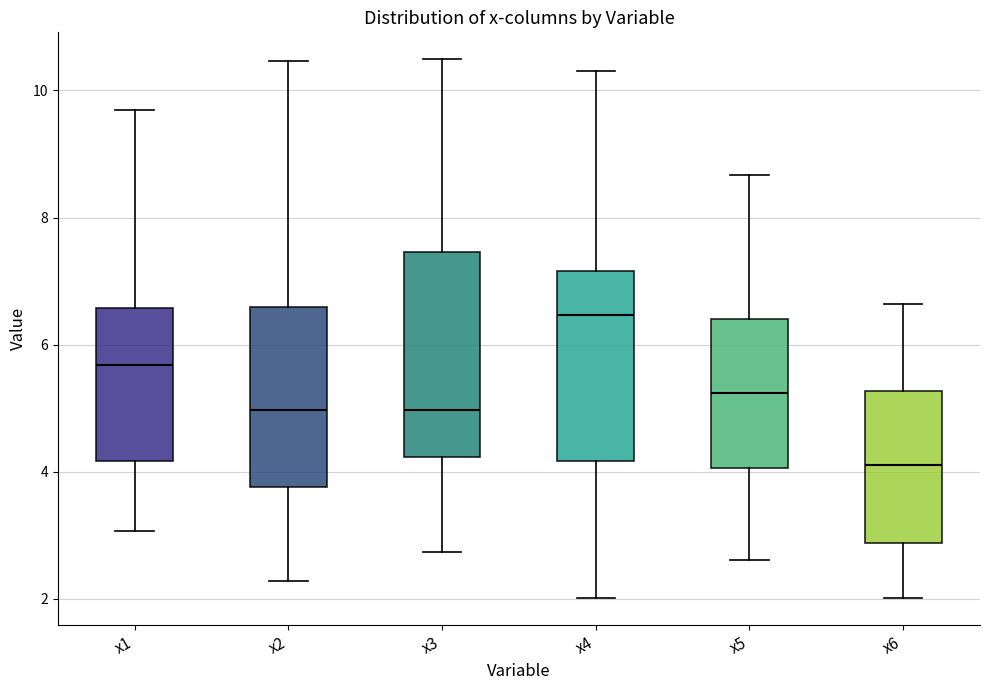

Which box has the lowest median line?

x6